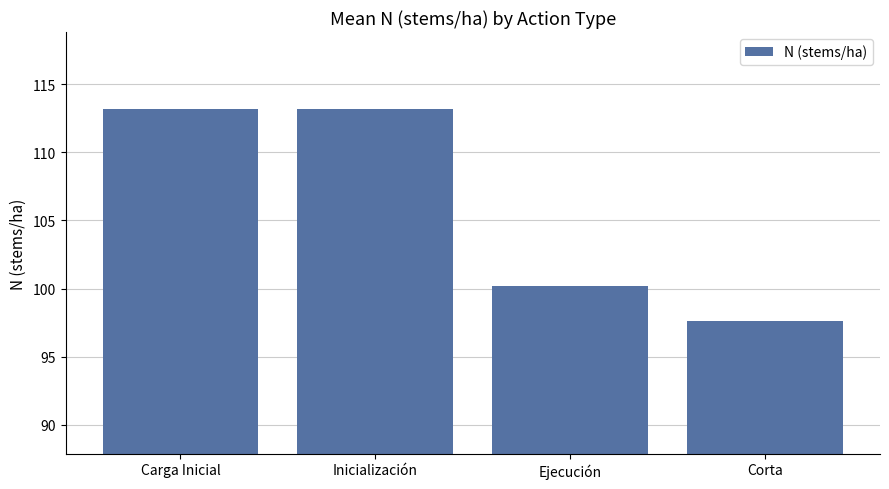

What is the average value?

106.0